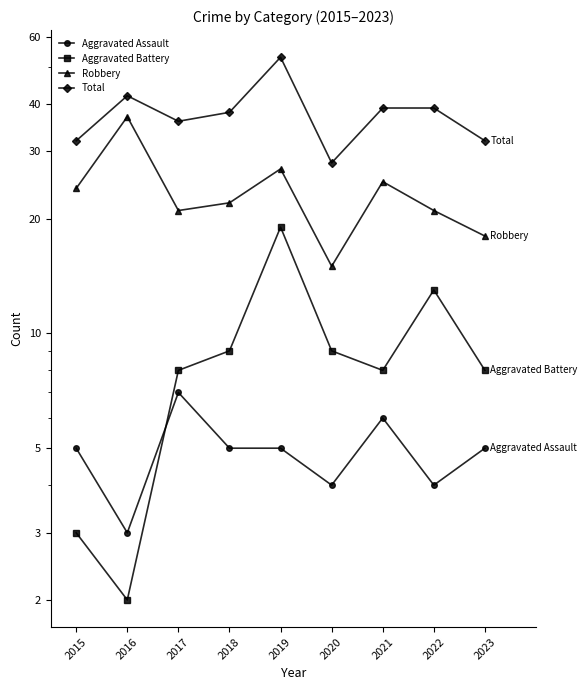

Reading left to right, what are all the values shown in this chart?

Aggravated Assault: 5	3	7	5	5	4	6	4	5
Aggravated Battery: 3	2	8	9	19	9	8	13	8
Robbery: 24	37	21	22	27	15	25	21	18
Total: 32	42	36	38	53	28	39	39	32